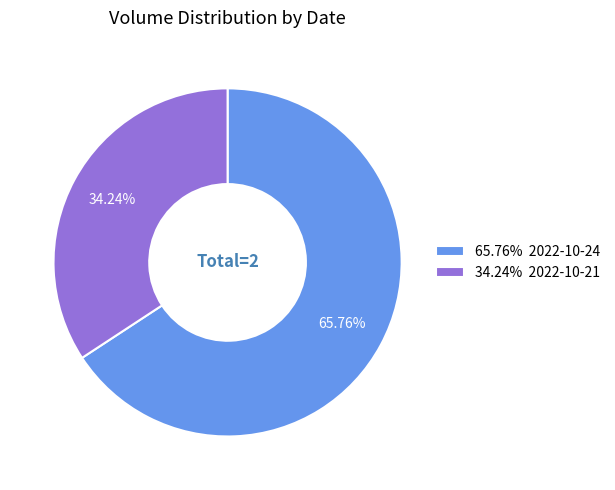

Is 34.24% 2022-10-21 the majority of the pie?

No